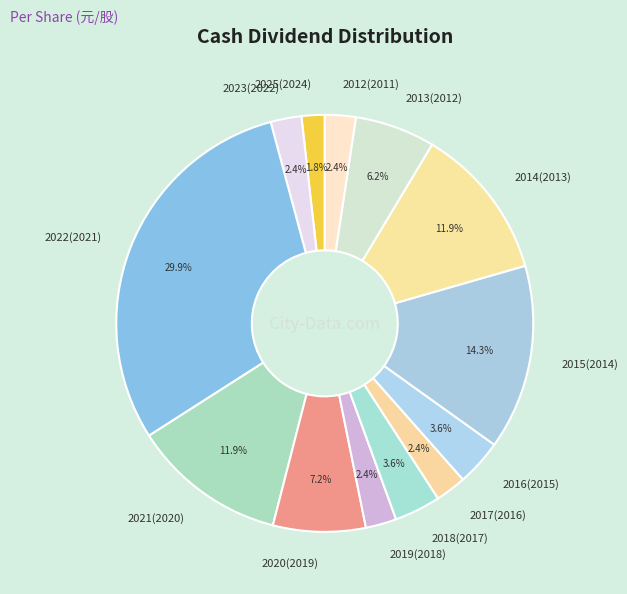

Do 2012(2011) and 2023(2022) together represent more than half of the pie?

No